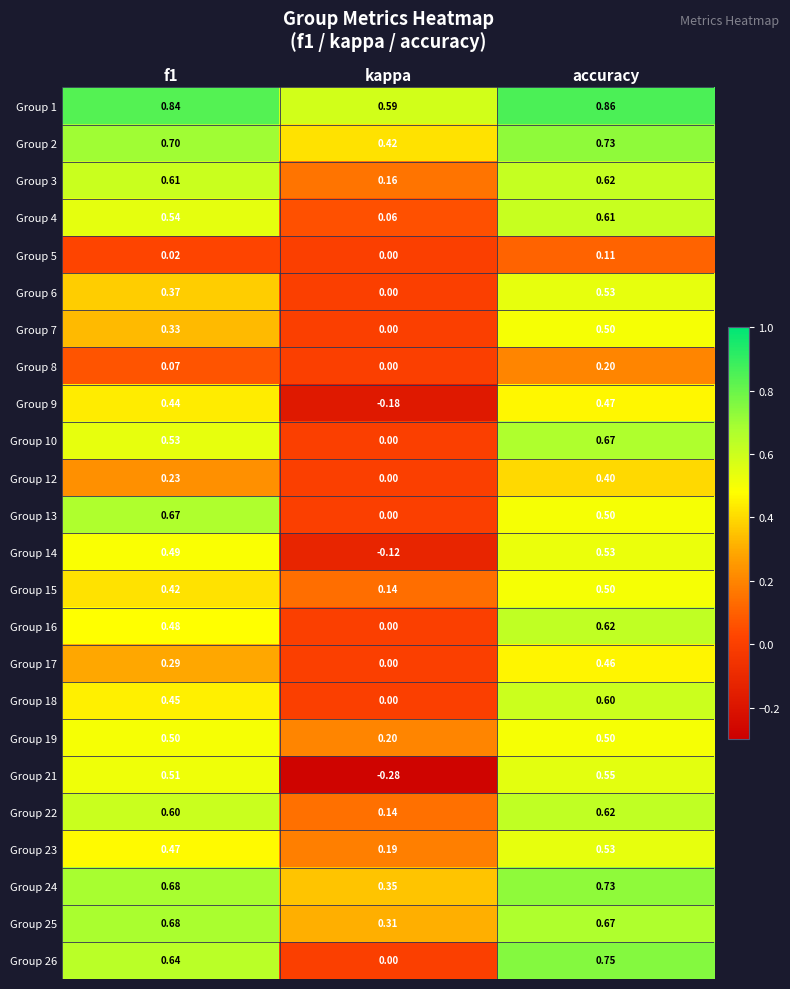

Which category has the lowest value in the Group 22 series?

kappa